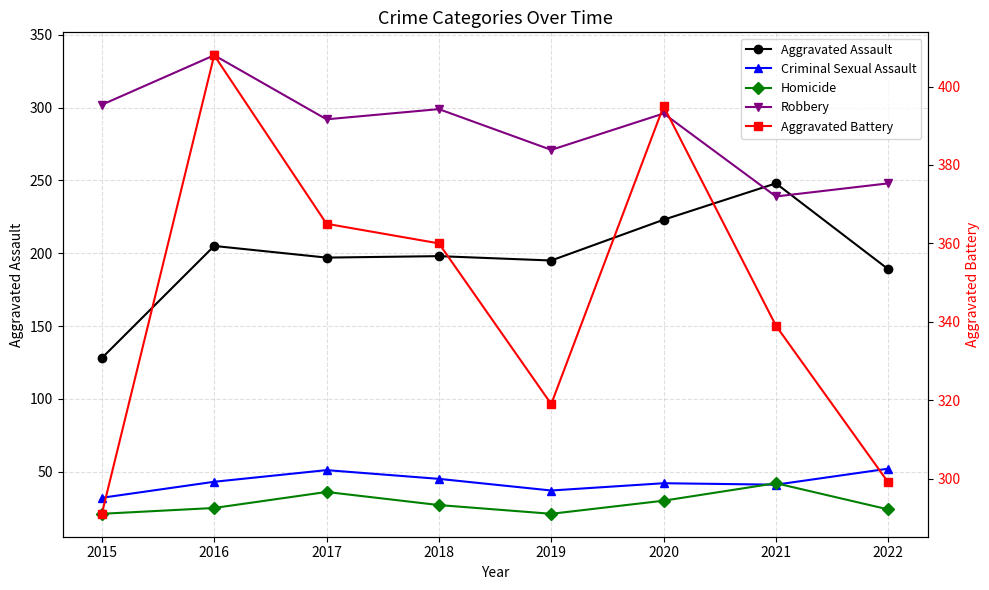

How many Aggravated Battery values are between 319 and 395?

5